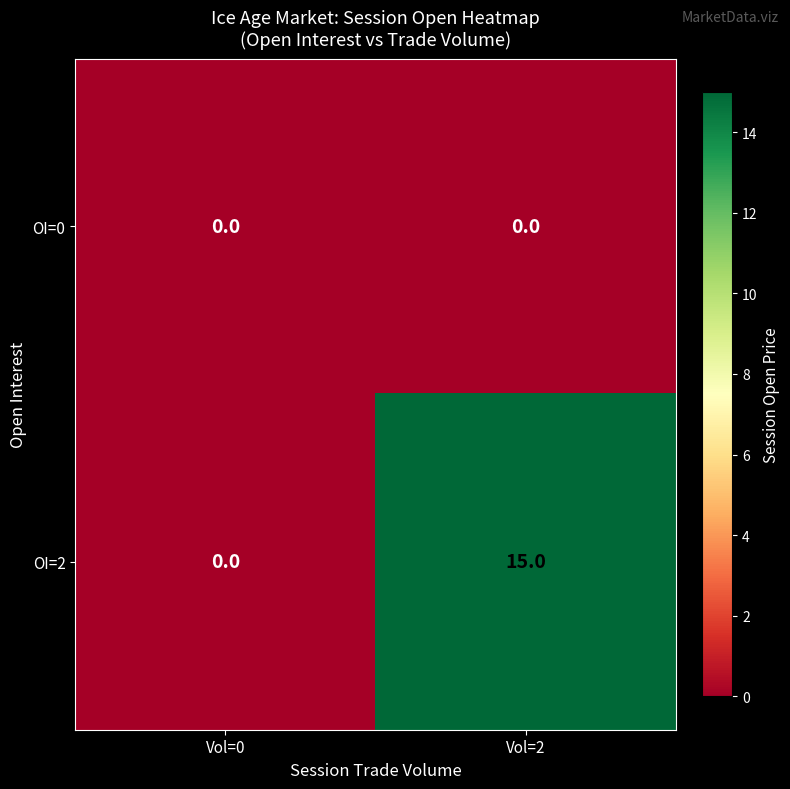

Reading right to left, transcribe all the data shown in this chart.

OI=0: Vol=2=0	Vol=0=0
OI=2: Vol=2=15	Vol=0=0